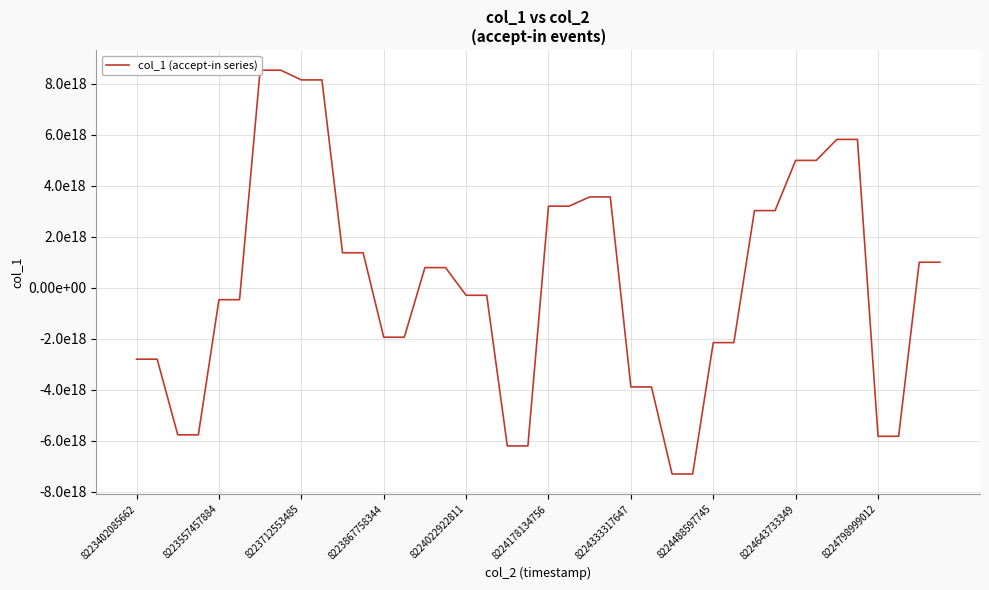

True or false: there are more than 1 points higher than both neighbors.

False